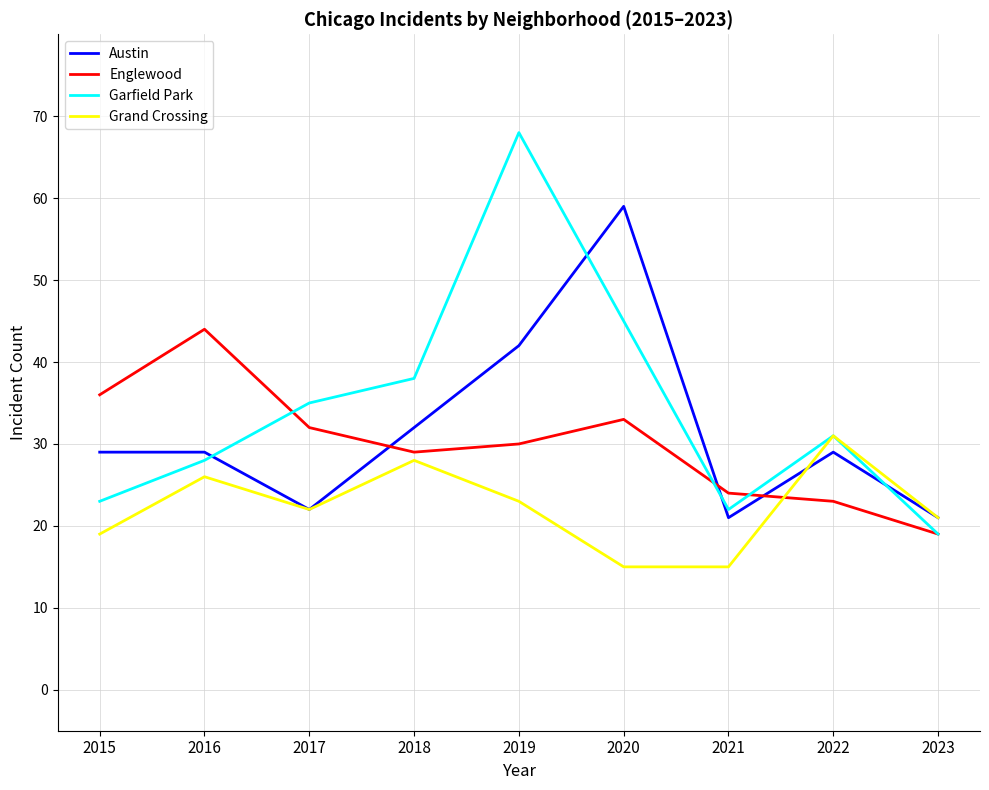

Read the Grand Crossing value at 2020.

15